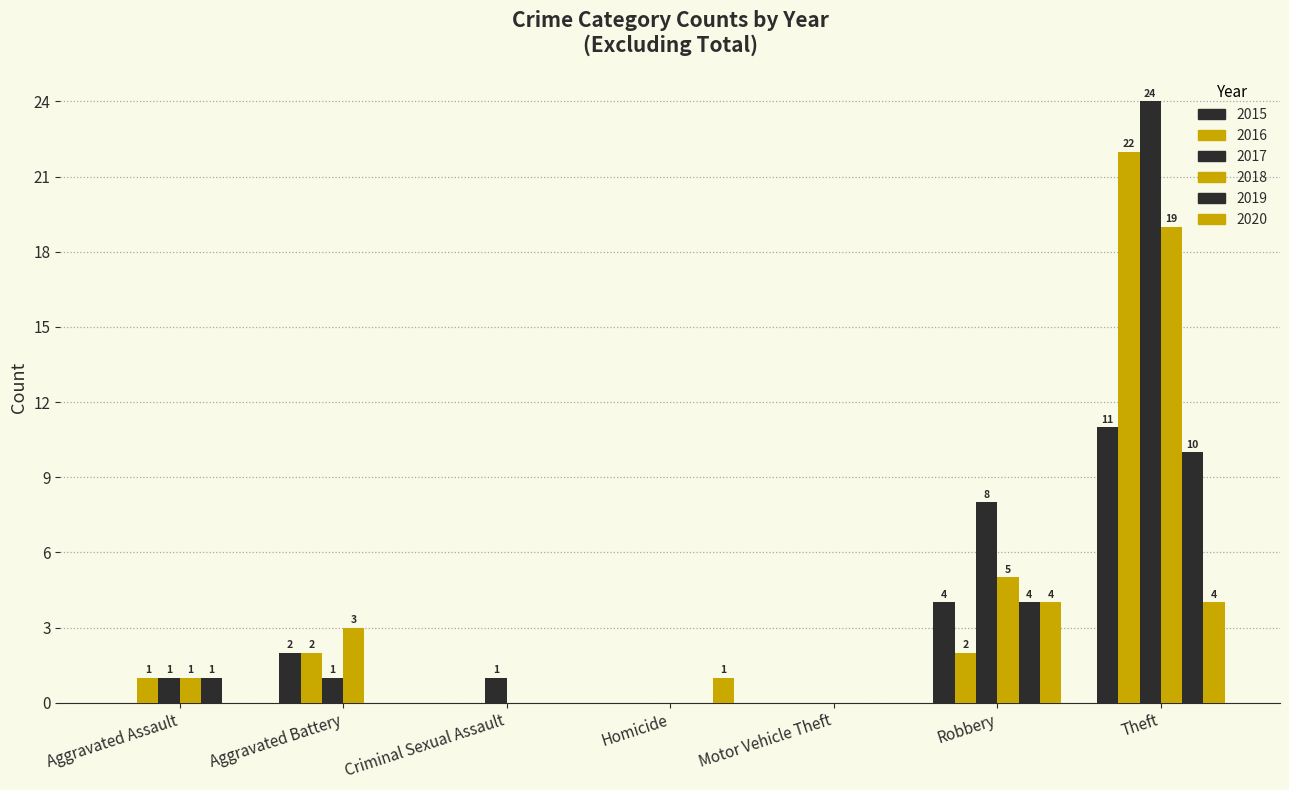

How many positive values does the 2018 series have?

4